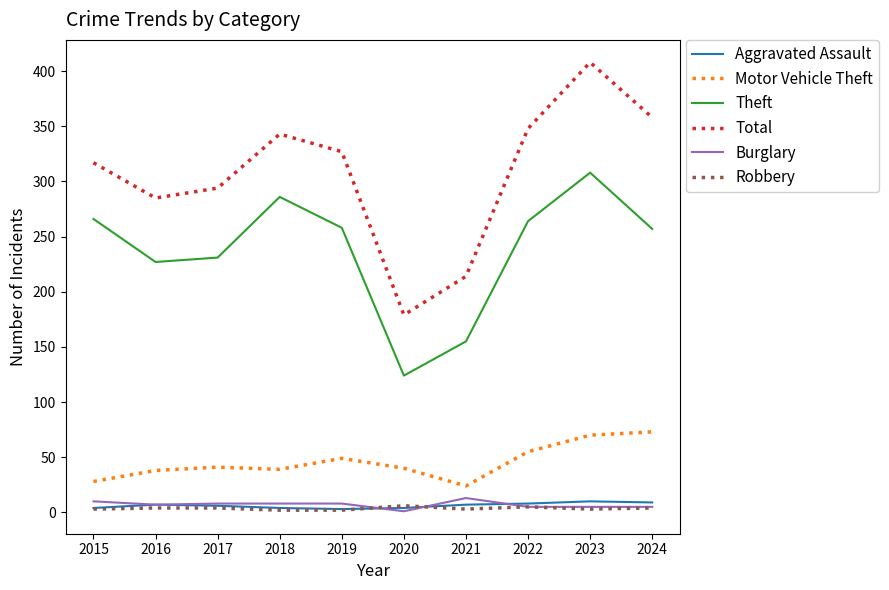

What is the greatest value displayed?

408